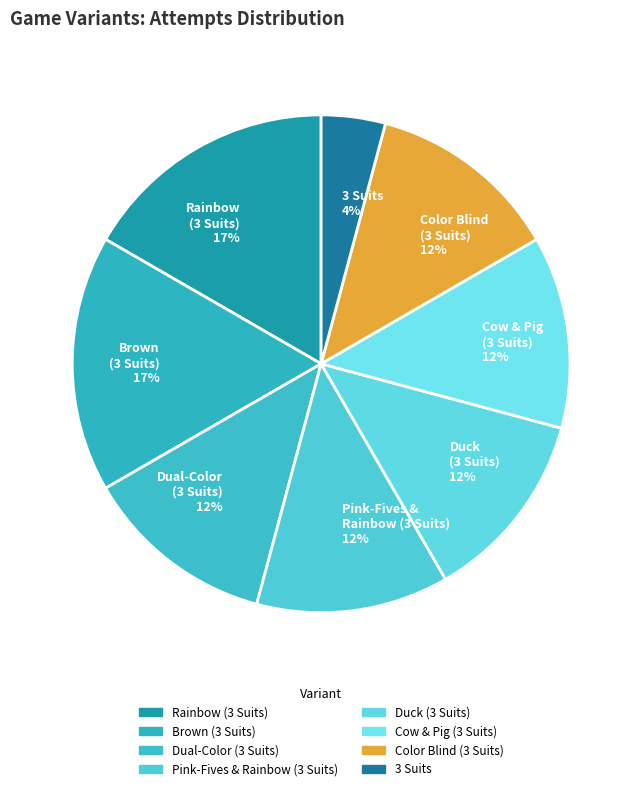

The Cow & Pig (3 Suits) slice represents 19% of the pie. True or false?

False